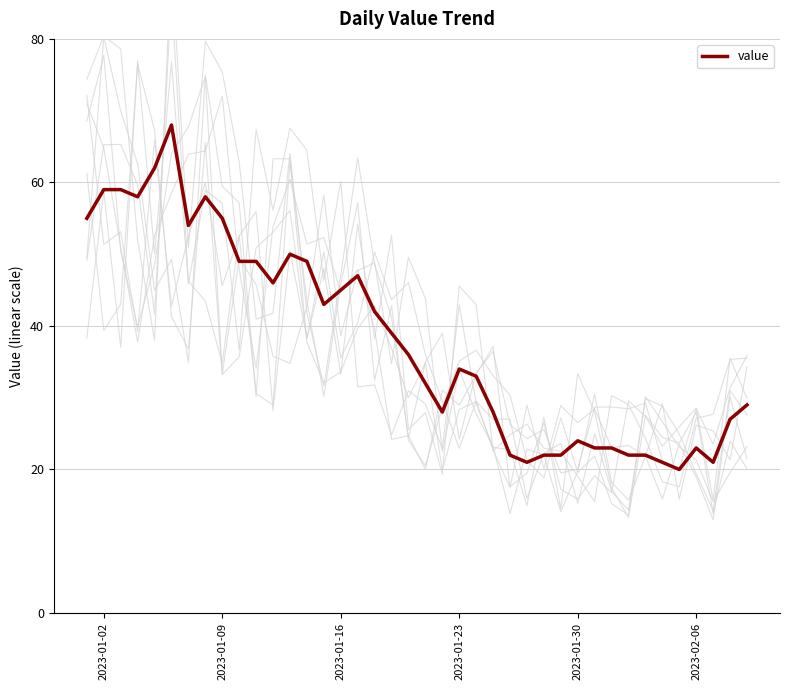

What is the difference between the maximum and minimum values?

48